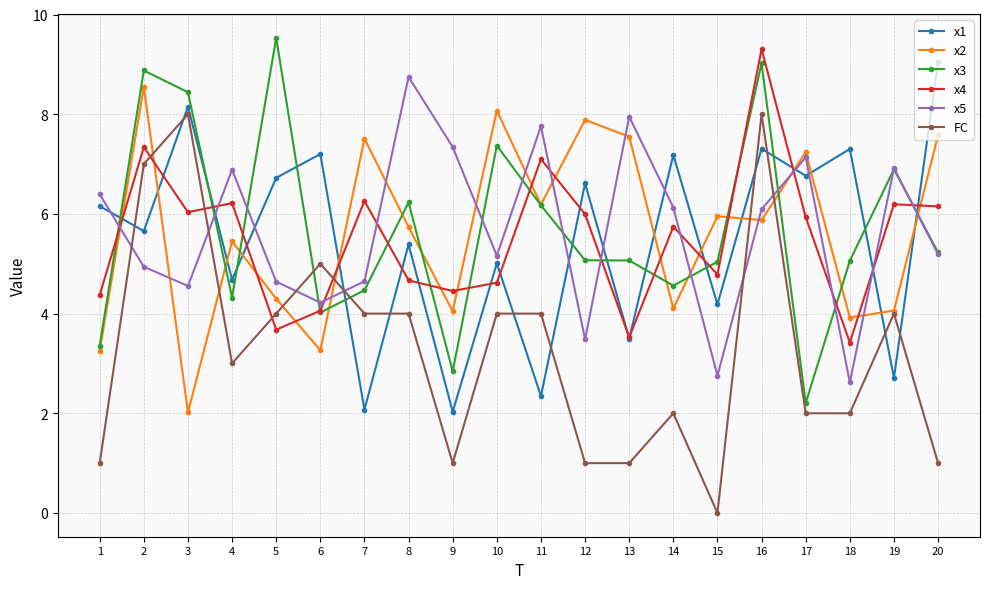

Is the value of x2 at 10 greater than the value of x5 at 15?

Yes